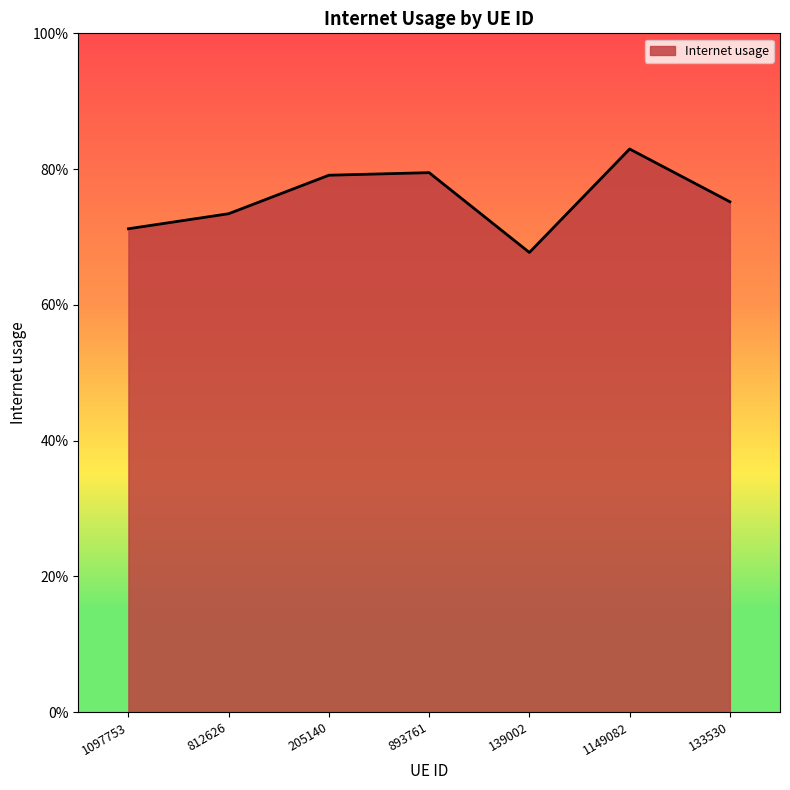

What is the sum of the values at 1149082 and 133530?

1.6